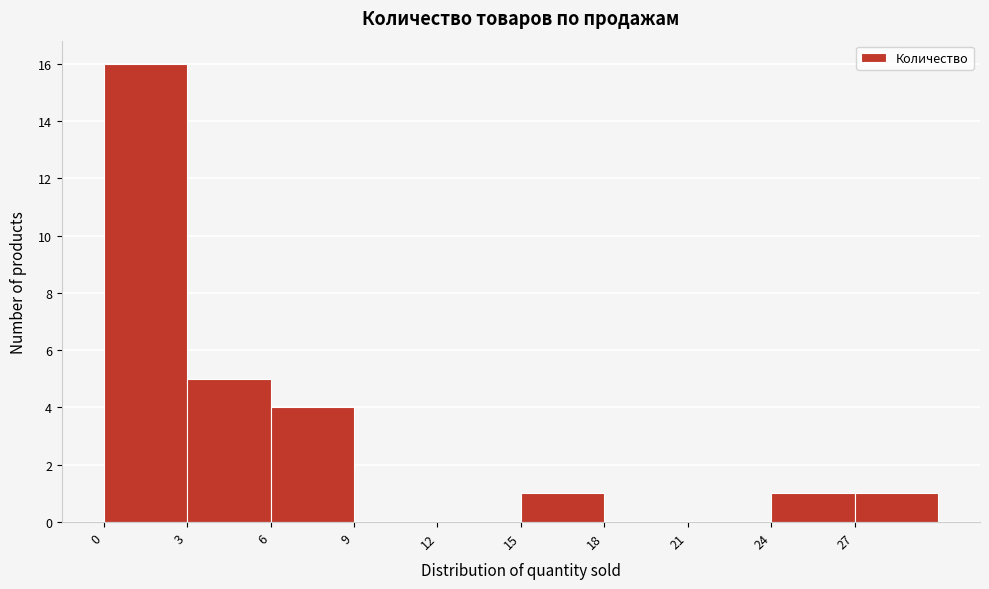

Reading left to right, list every bar in this chart as the range it spans on the x-axis followed by its height. The values are not printed on the chart, so give them approximately, as read against the axis.

0 to 3: 16
3 to 6: 5
6 to 9: 4
9 to 12: 0
12 to 15: 0
15 to 18: 1
18 to 21: 0
21 to 24: 0
24 to 27: 1
27 to 30: 1